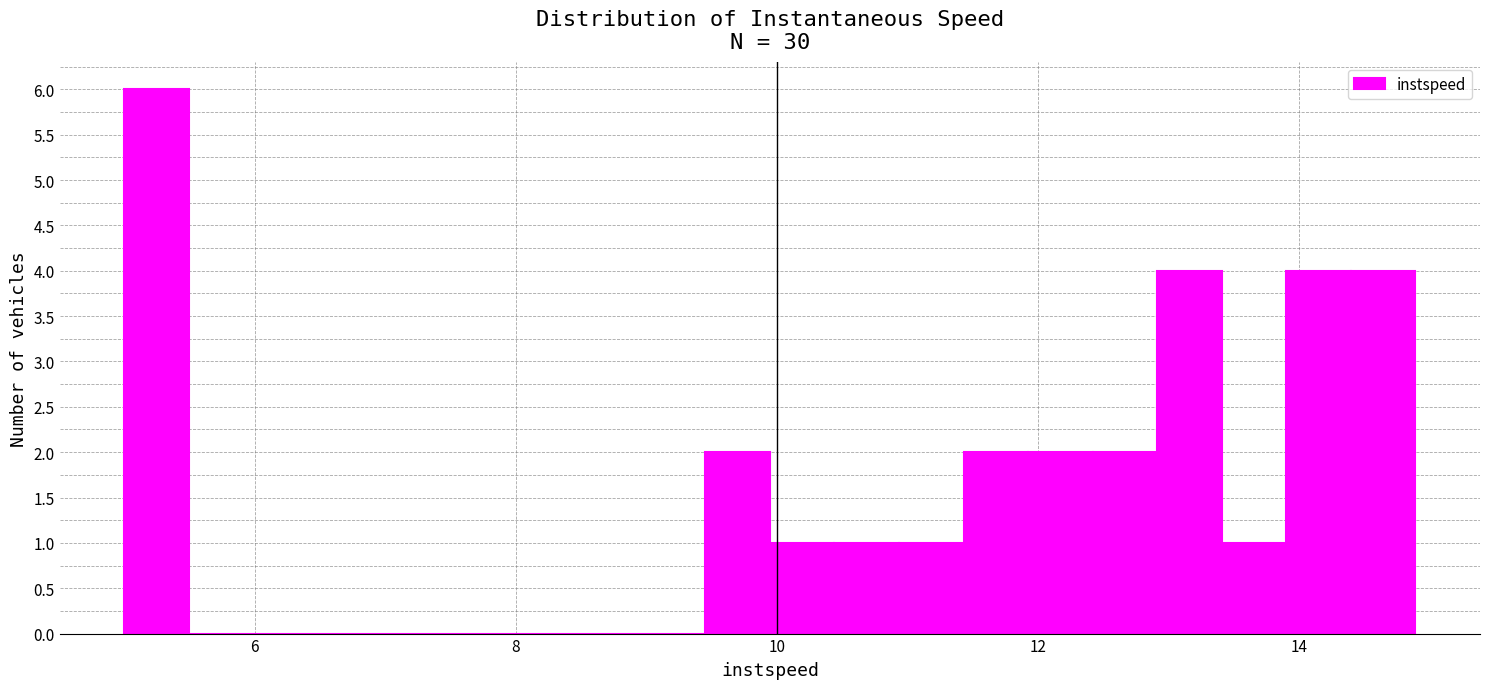

Around what value on the x-axis is the tallest bar? Give the approximate position of its centre, as read against the axis.

5.2